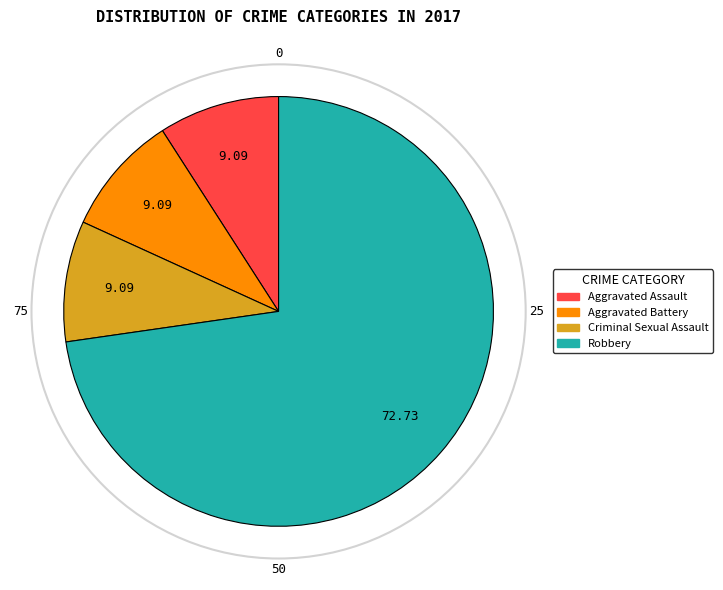

Does any single category account for the majority?

Yes